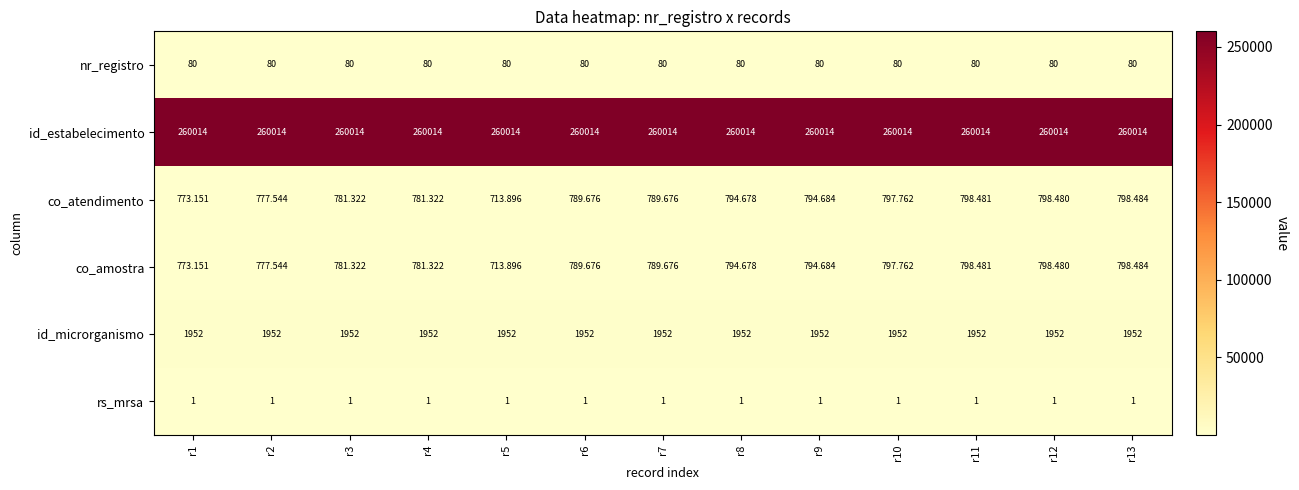

What is the greatest value displayed?

260014.0